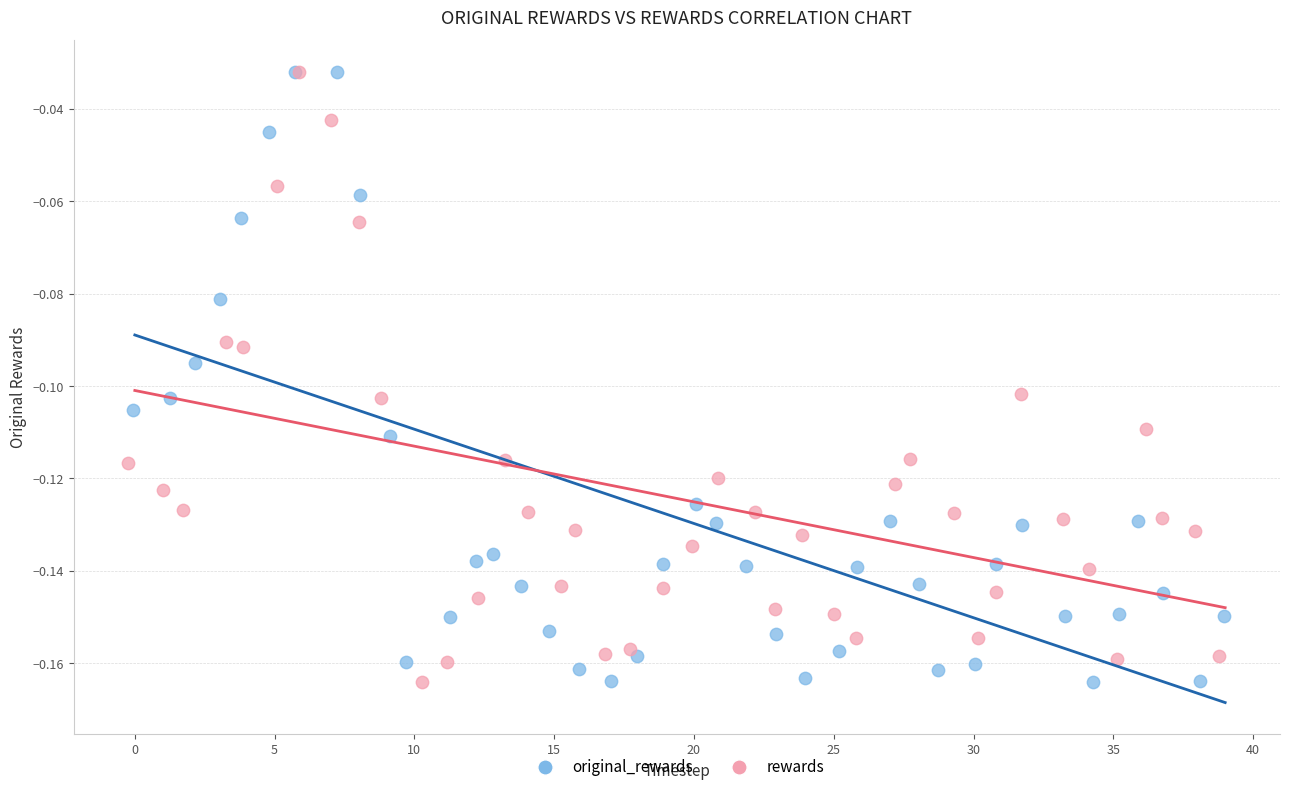

What are all the series names shown in the legend?

original_rewards, rewards